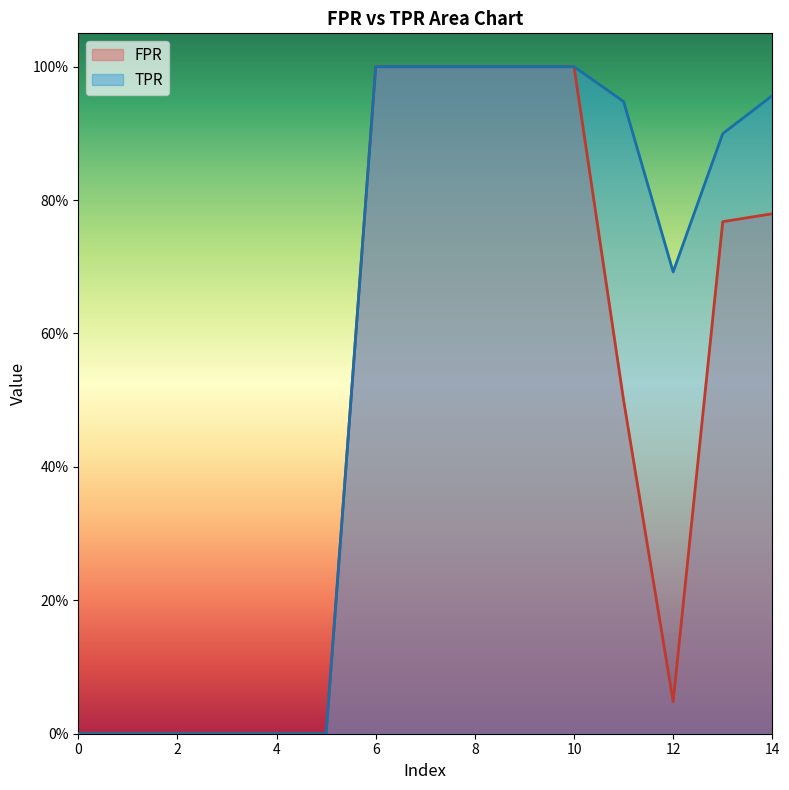

Is it true that TPR equals 0.9 at 11?

True